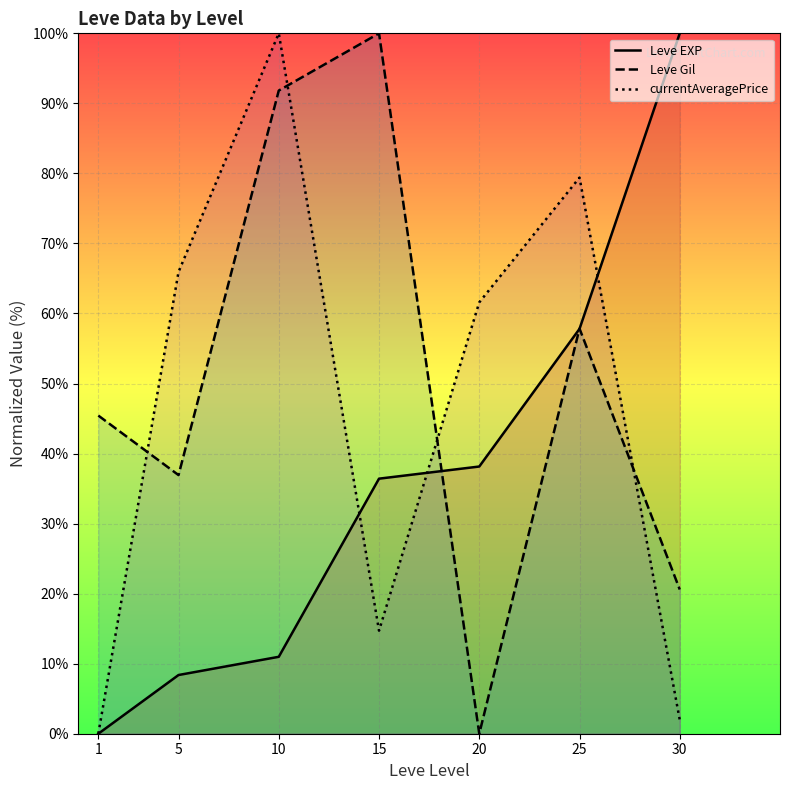

Rank the series by their average value, from highest to lowest.

Leve Gil, currentAveragePrice, Leve EXP